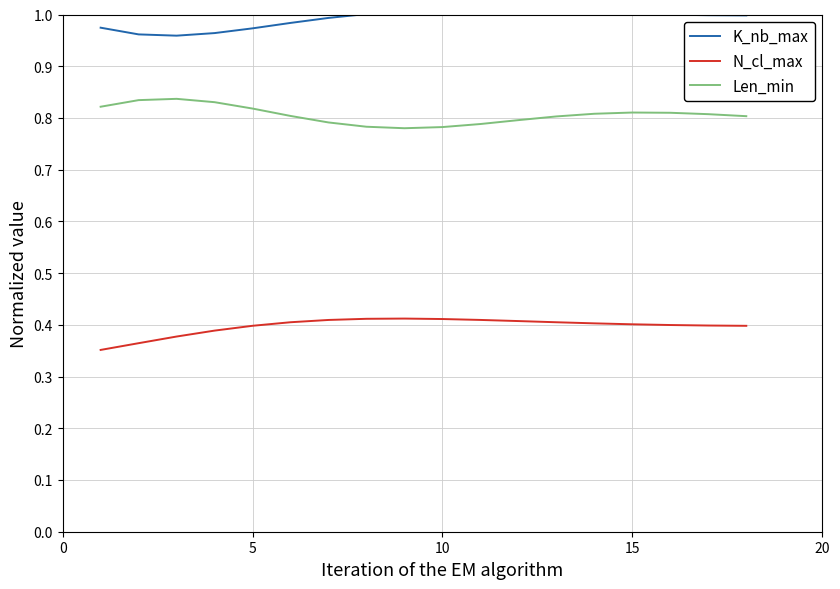

True or false: Len_min and K_nb_max intersect in this chart.

False